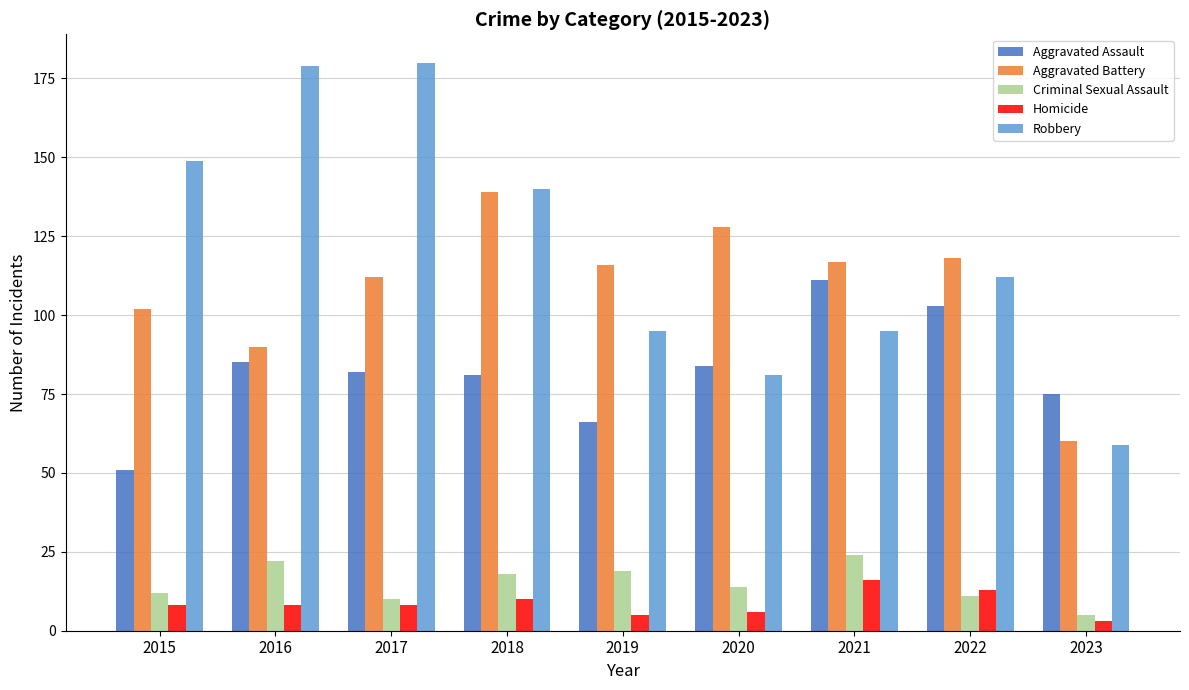

Are the bars horizontal?

No